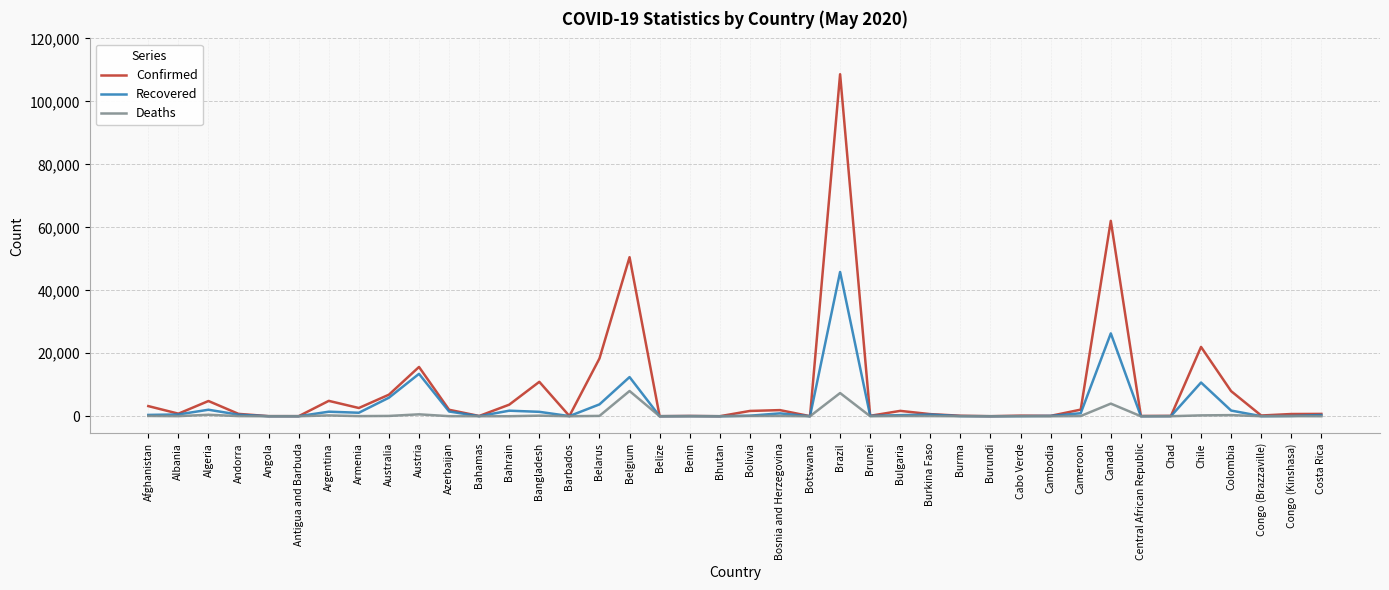

At which category does Confirmed reach its first local valley?

Albania